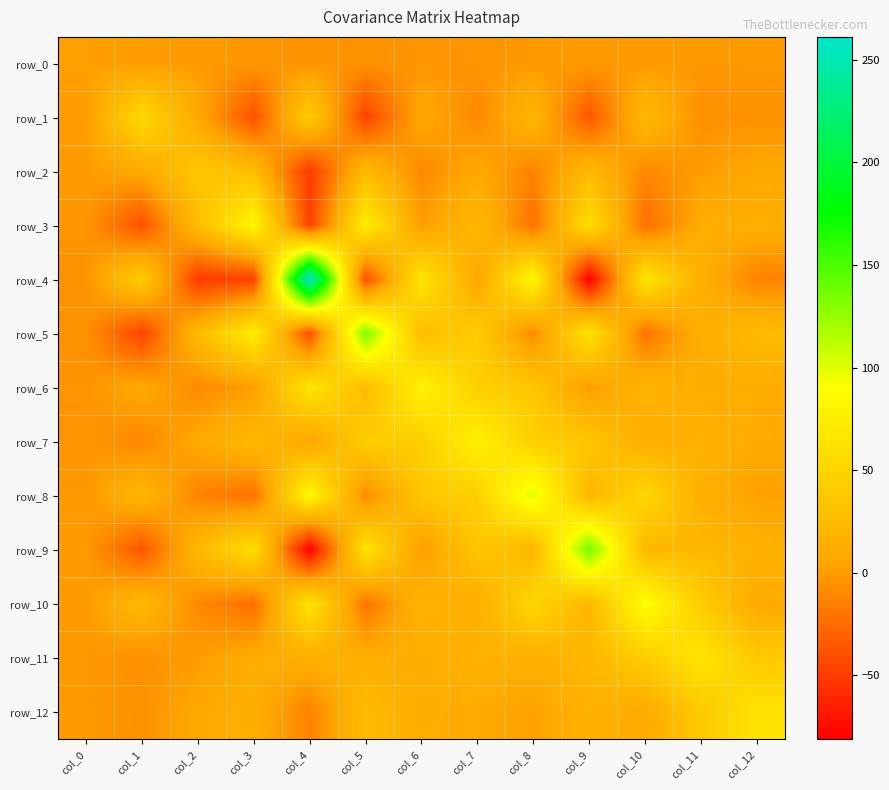

What is the highest value of the row_0 series?

1.3